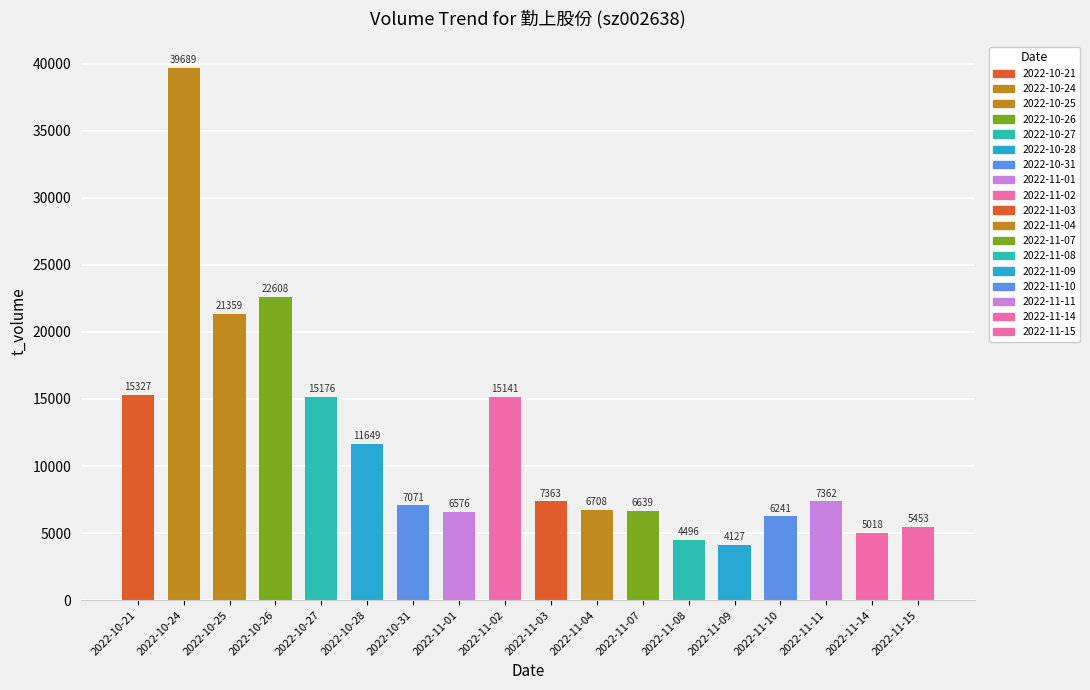

What is the label of the 4th bar from the right?

2022-11-10